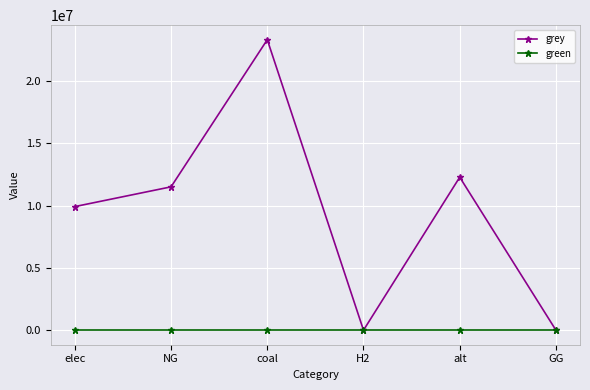

List the series in order of their peak value, highest first.

grey, green